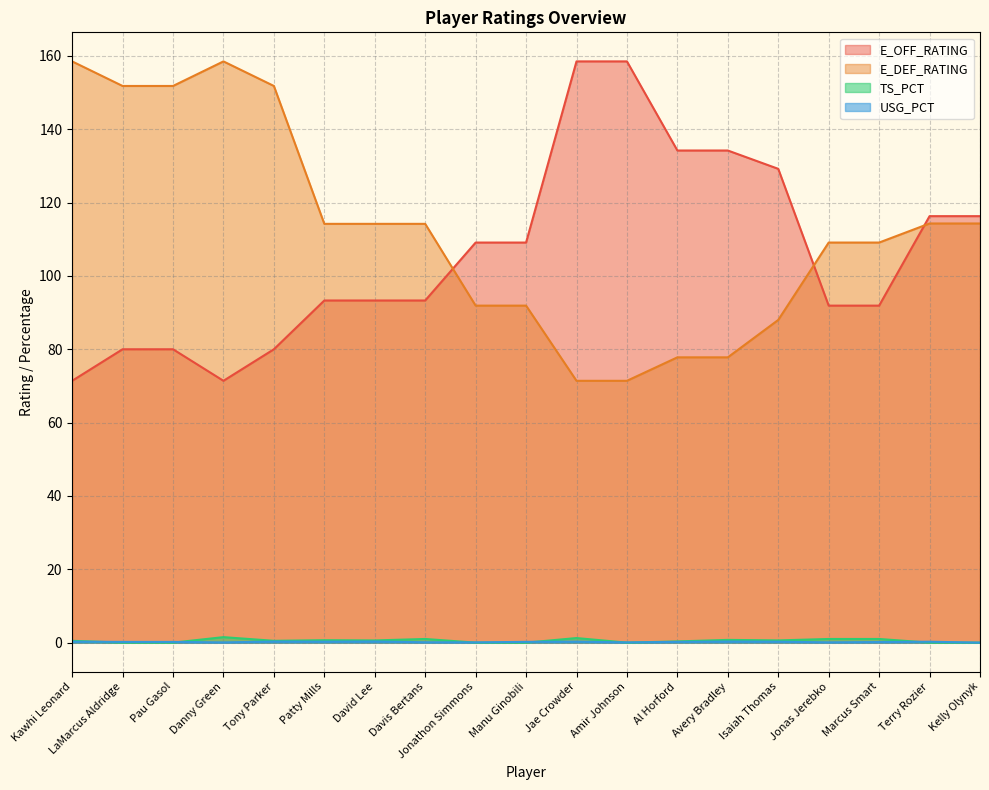

At Kelly Olynyk, list the series in order from largest to smallest.

E_OFF_RATING, E_DEF_RATING, USG_PCT, TS_PCT